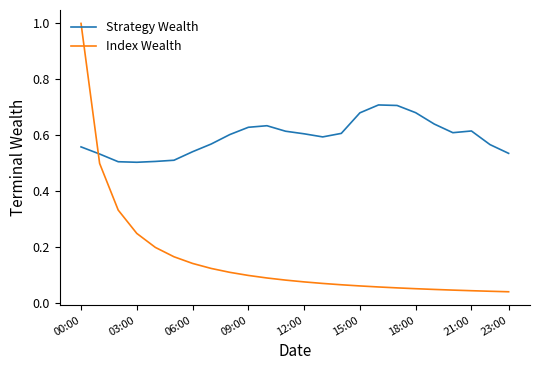

Is this an area chart (filled region under the line)?

No